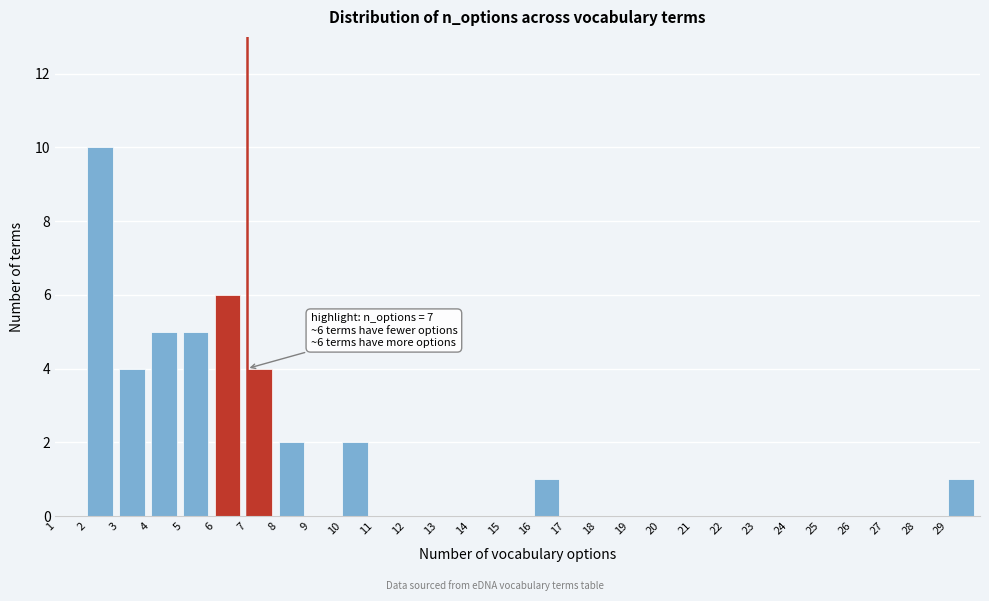

Over which range of the x-axis is the bar tallest?

2 to 3